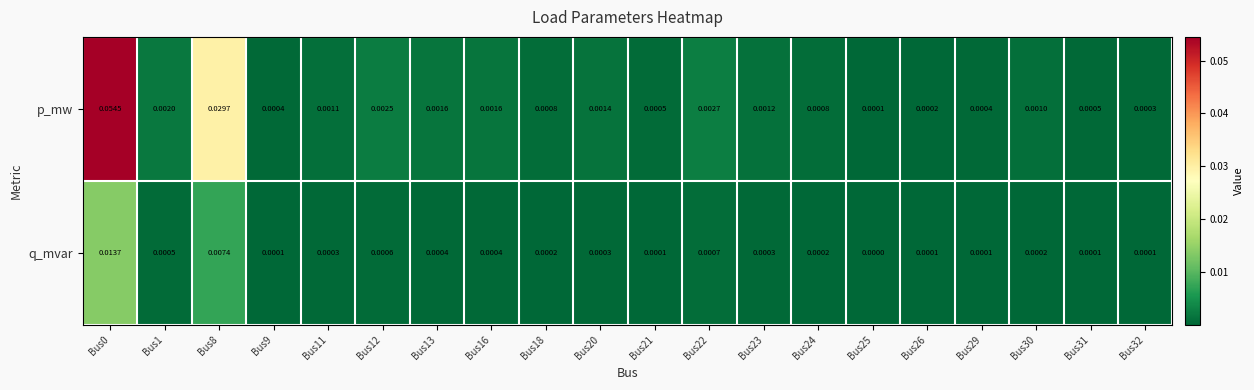

Which series has the widest spread of values?

p_mw